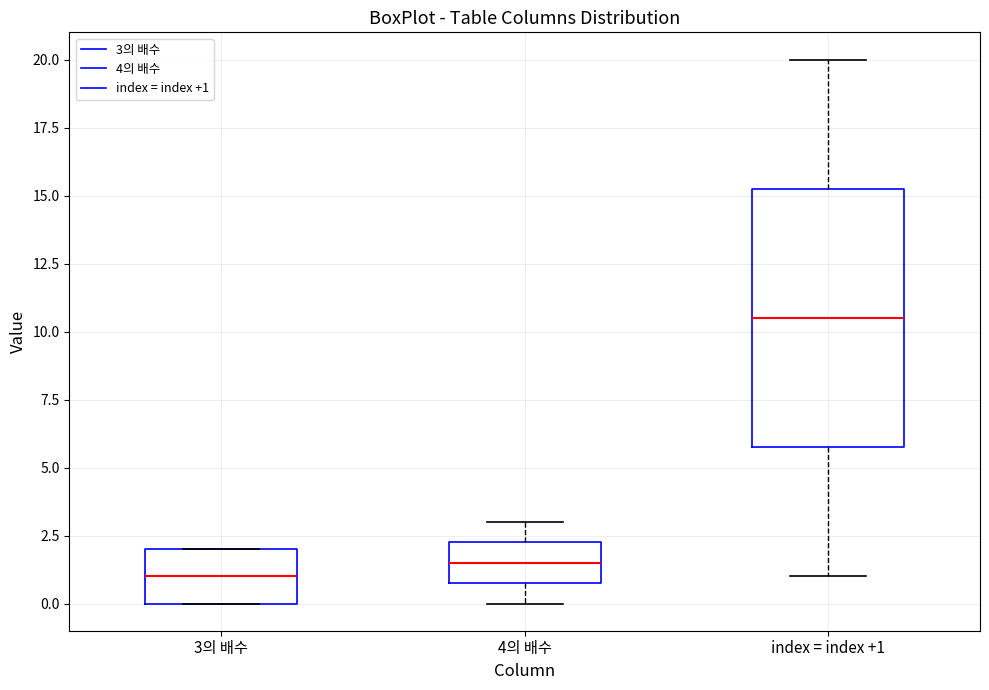

Which box is the tallest, from its lower edge to its upper edge?

index = index +1